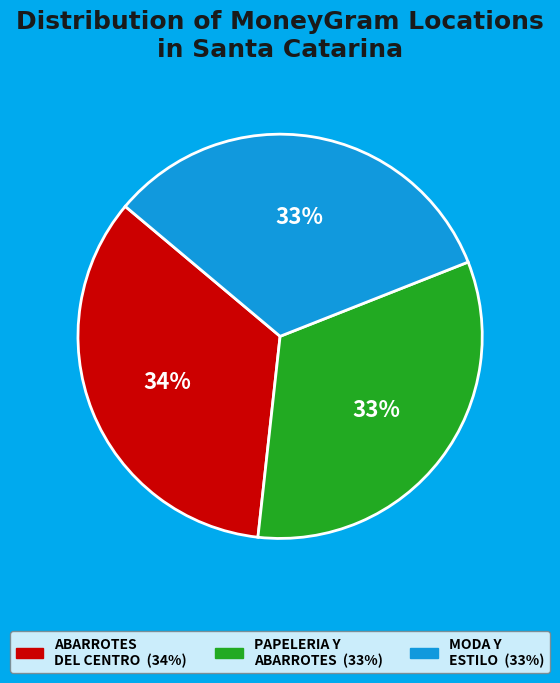

To the nearest percent, what is the average slice percentage?

33%